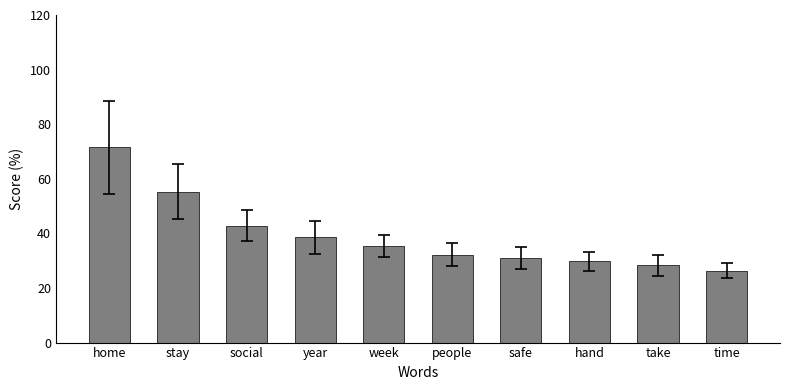

Rank the categories by value from lowest to highest.

time, take, hand, safe, people, week, year, social, stay, home